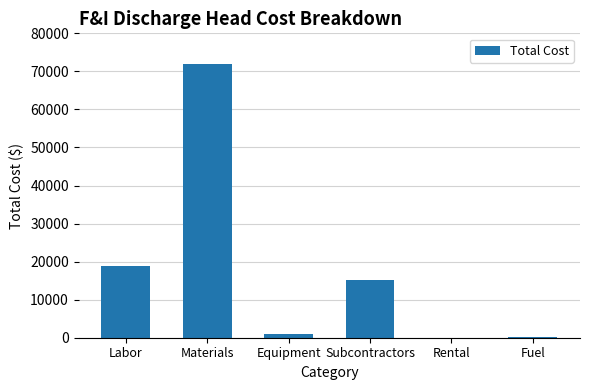

What is the maximum value shown in the chart?

72000.0